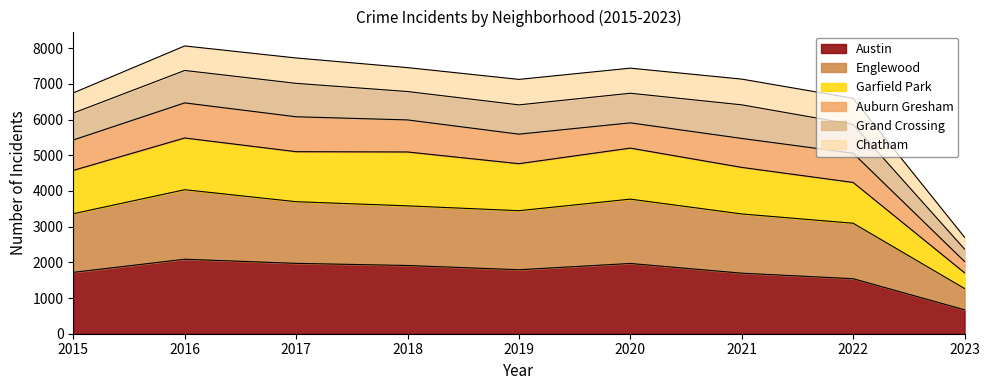

The Austin series shows 1911 at 2018. True or false?

True